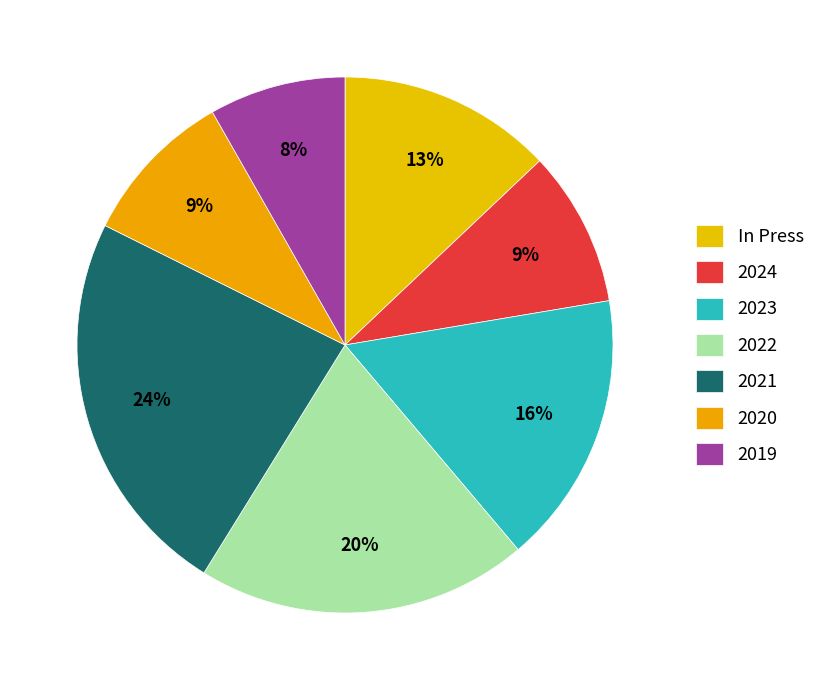

Count the number of slices in the pie.

7